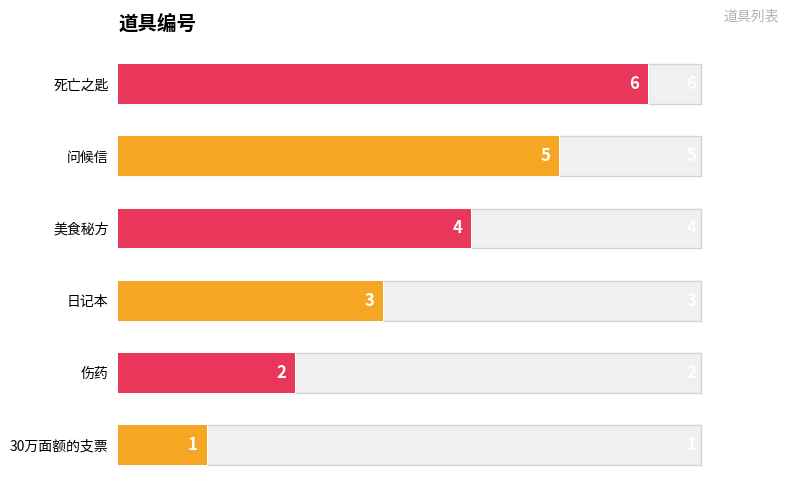

What is the greatest value displayed?

6